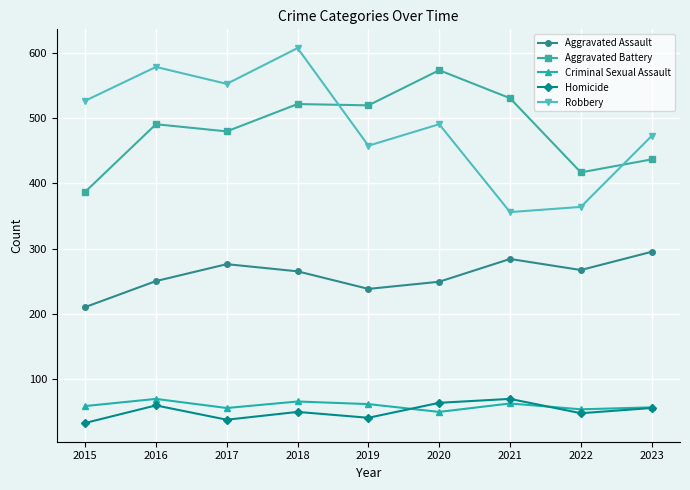

True or false: Robbery and Homicide cross at least once.

False